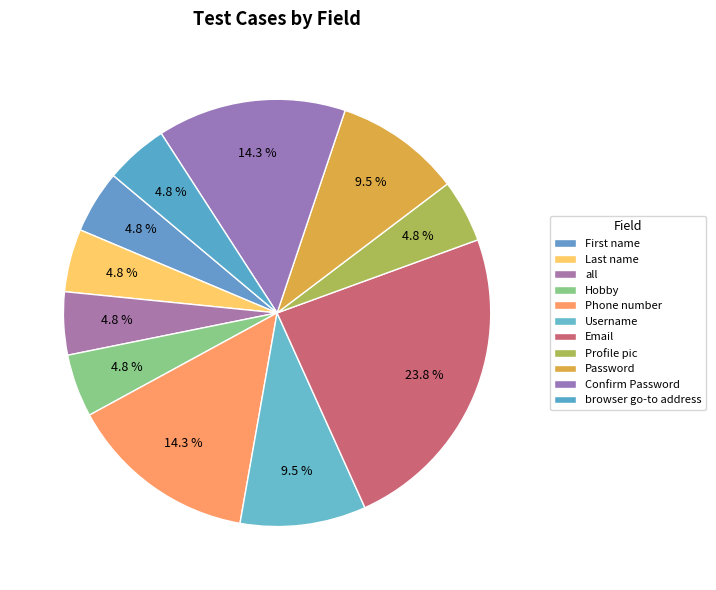

How many slices are in this pie chart?

11